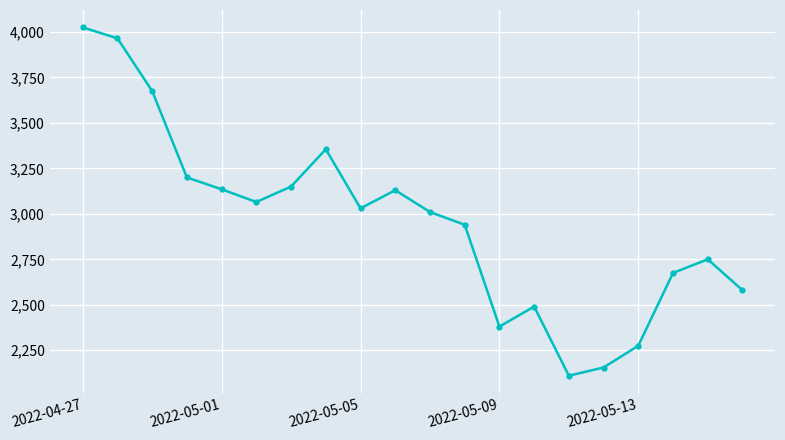

How many series are shown in this chart?

1